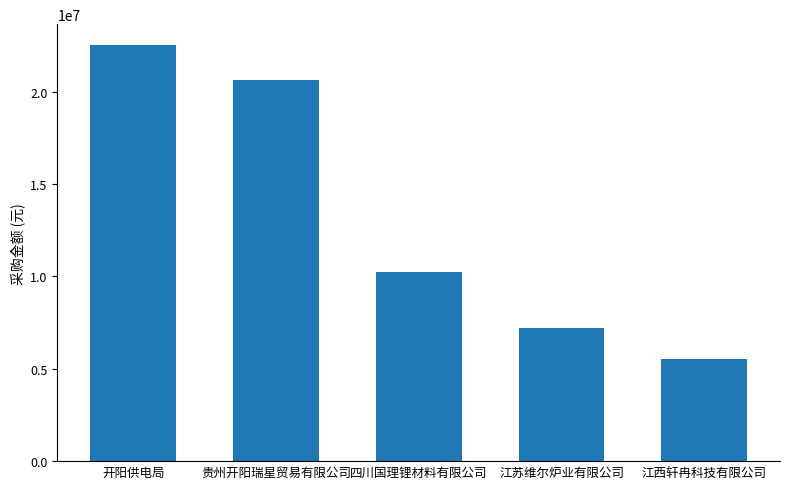

What is the sum of the values at 江西轩冉科技有限公司 and 江苏维尔炉业有限公司?

12745769.2